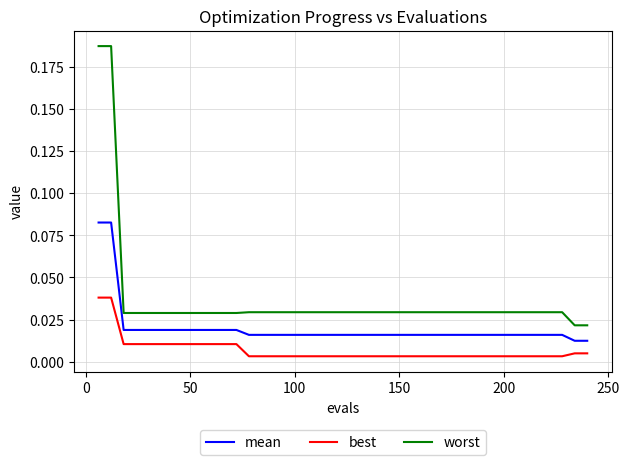

Which series has the widest spread of values?

worst